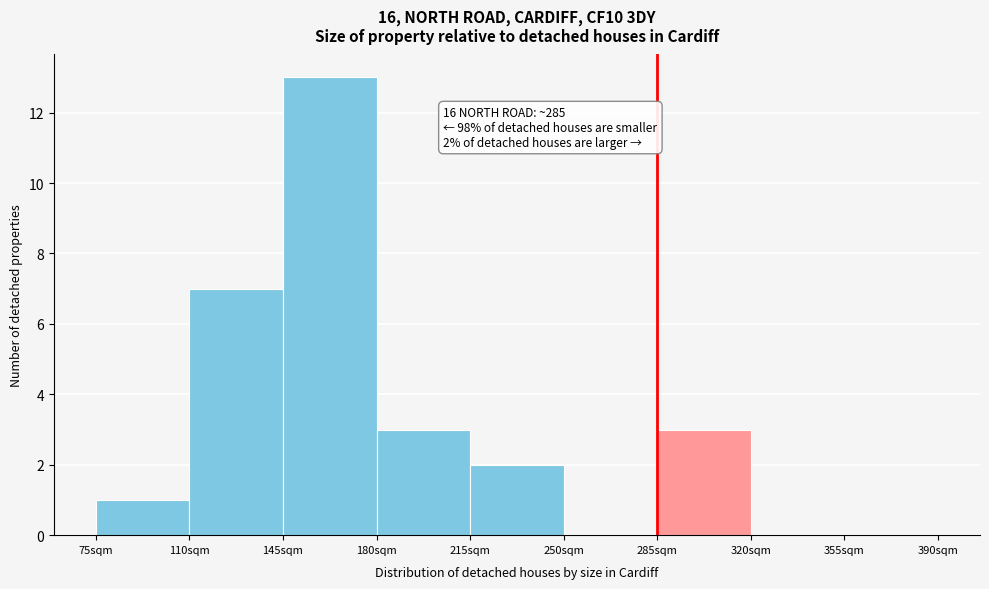

Which range on the x-axis has the tallest bar?

145 to 180